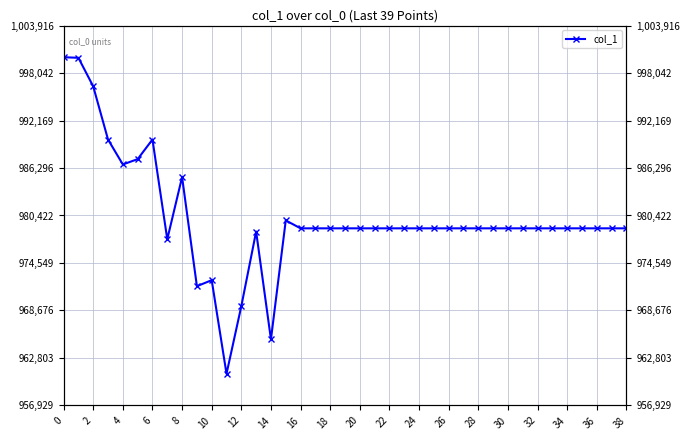

What is the smallest value displayed?

960844.9